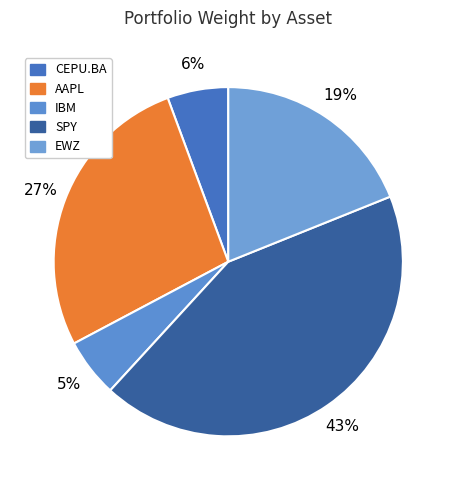

The SPY slice represents 43% of the pie. True or false?

True